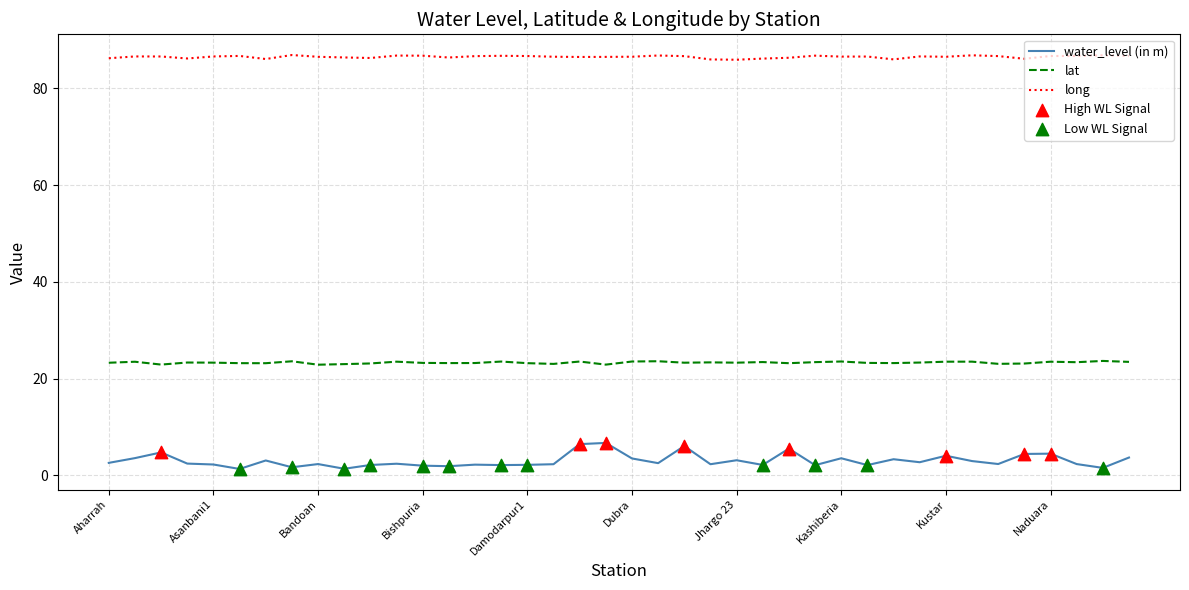

At how many categories does at least one series exceed 65?

40